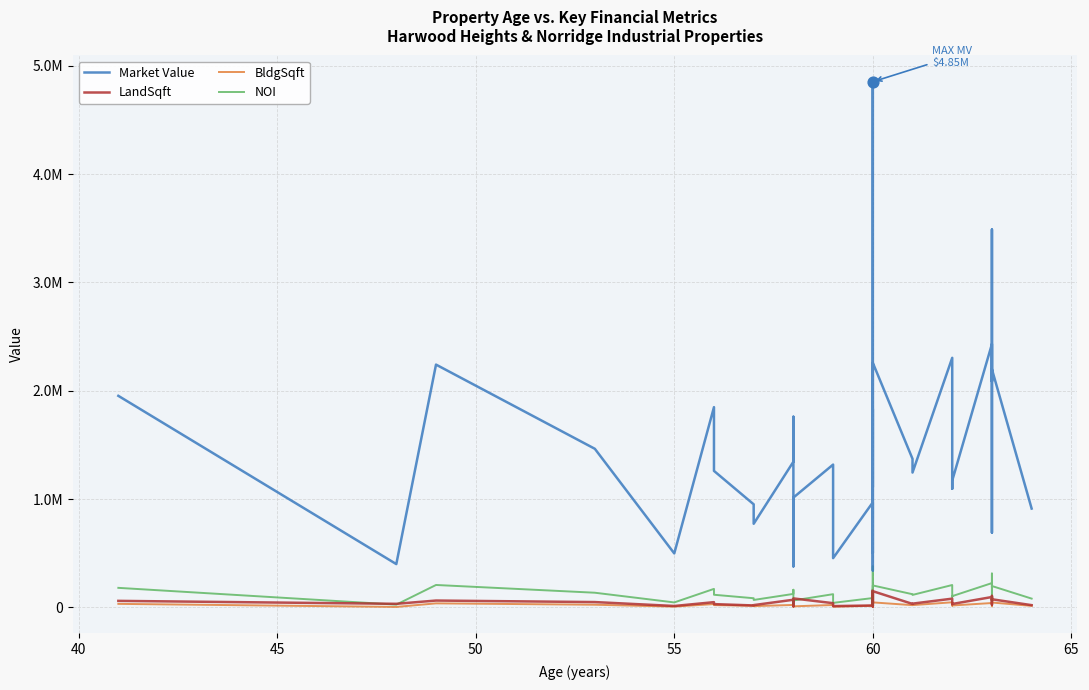

Which series contains the highest Y value?

Market Value